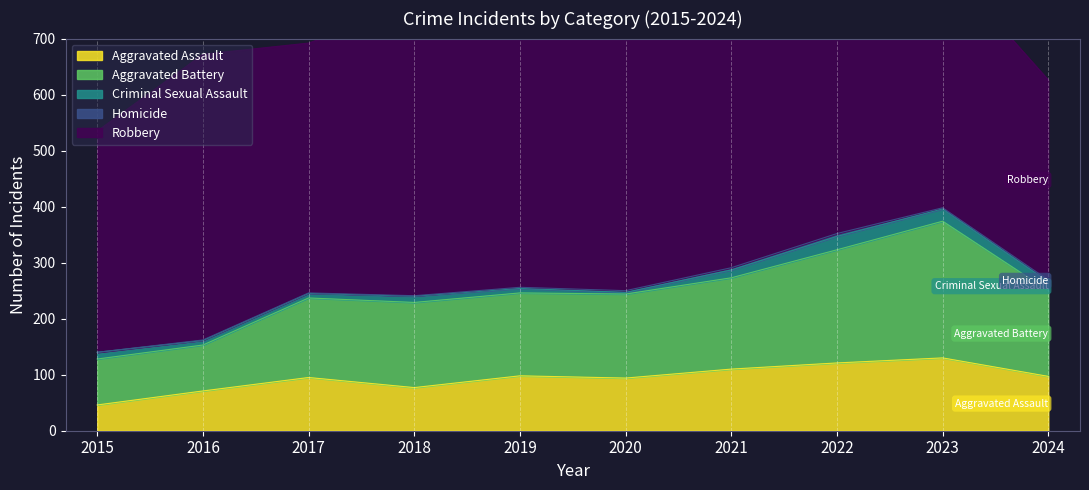

What is the value of the Aggravated Battery point at the 3rd from the left?

142